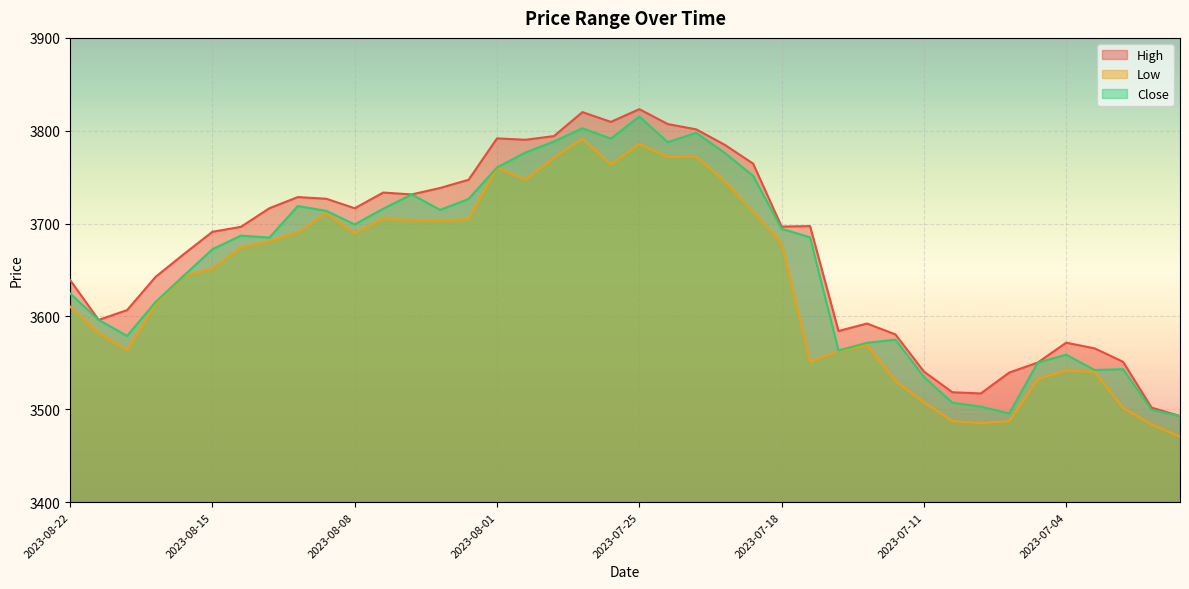

Rank the series by their average value, from lowest to highest.

Low, Close, High